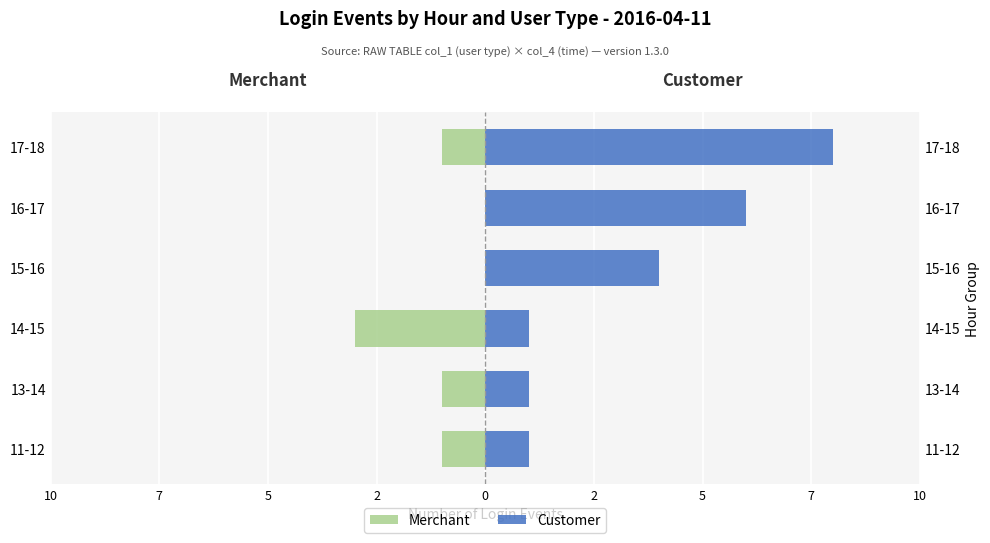

What value does the Merchant series have at 14-15?

-3